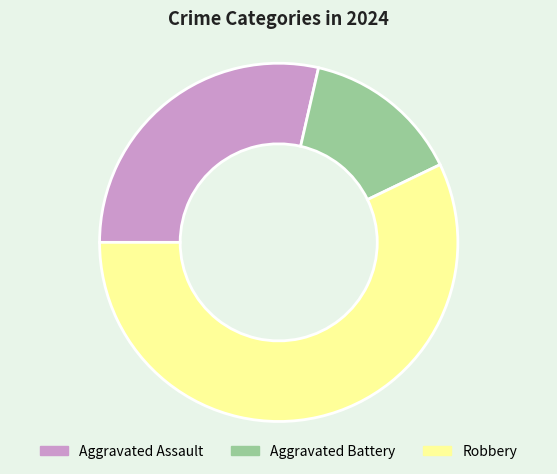

Do Aggravated Assault and Robbery together represent more than half of the pie?

Yes